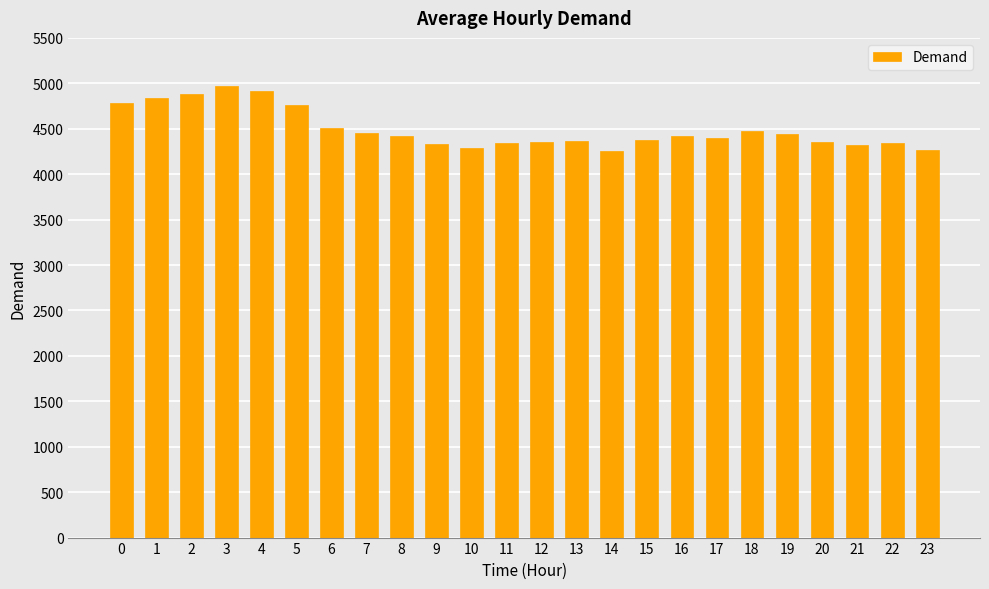

What is the ratio of the value at 22 to the value at 5?

0.9